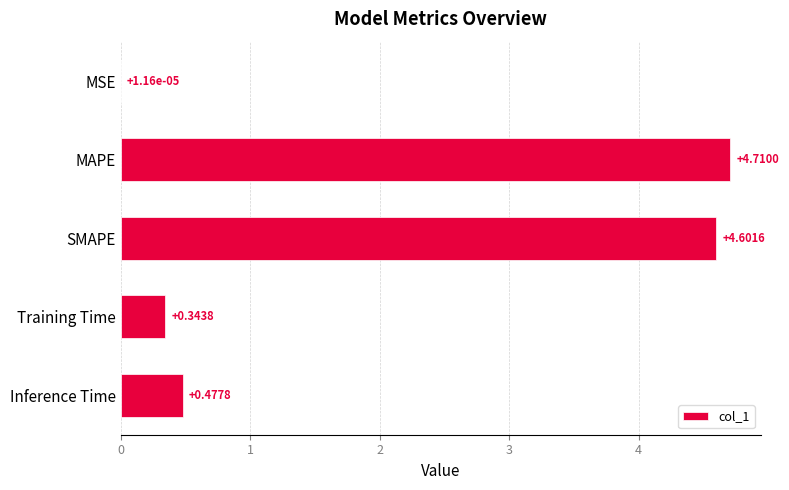

What is the sum of all values?

10.1